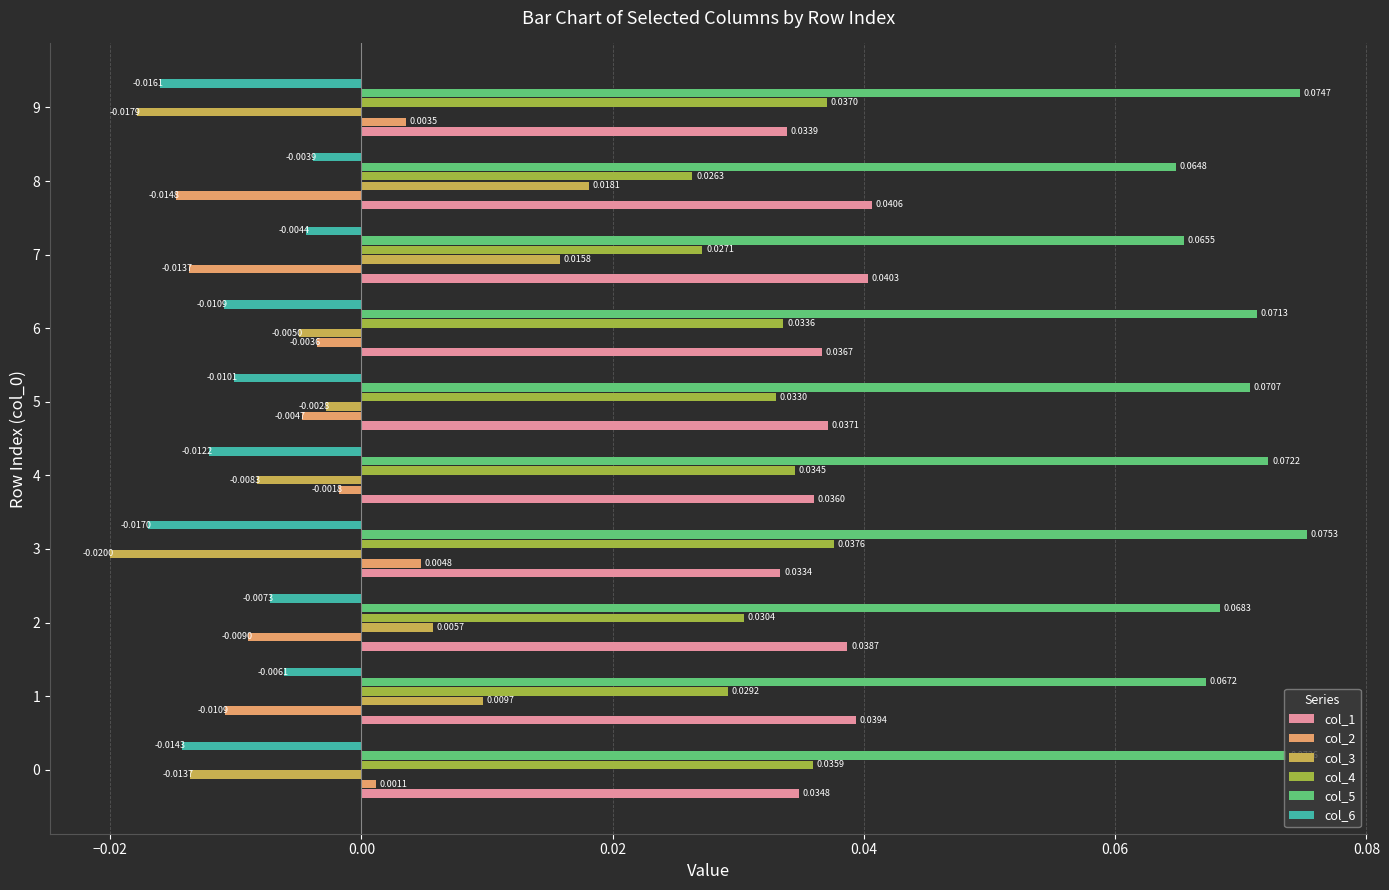

At how many categories does at least one series exceed 0?

10